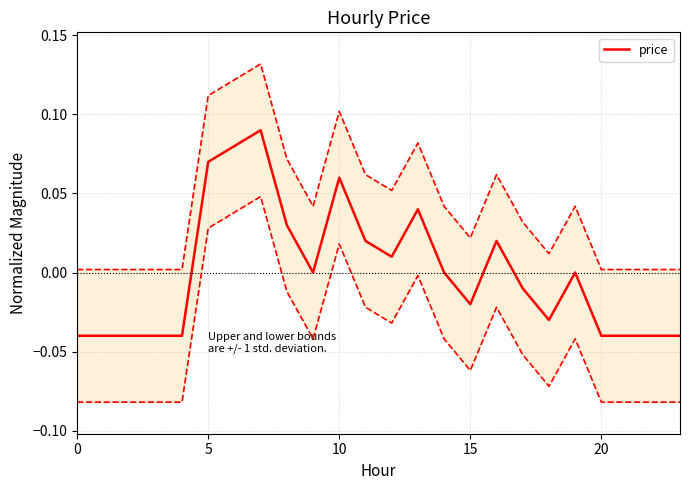

How many points are higher than both their immediate neighbors (excluding endpoints)?

5